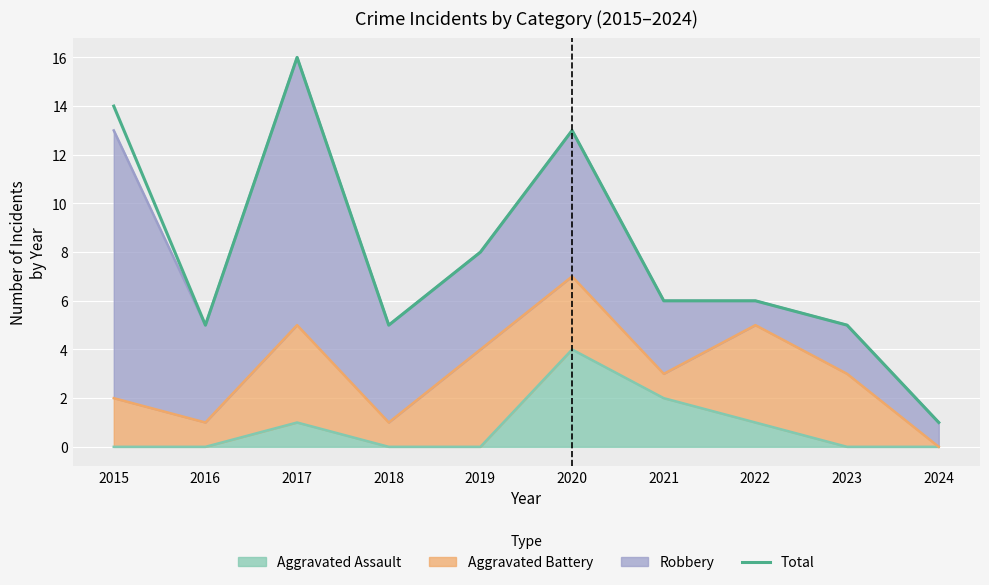

What is the difference between the second highest and second lowest values?

9